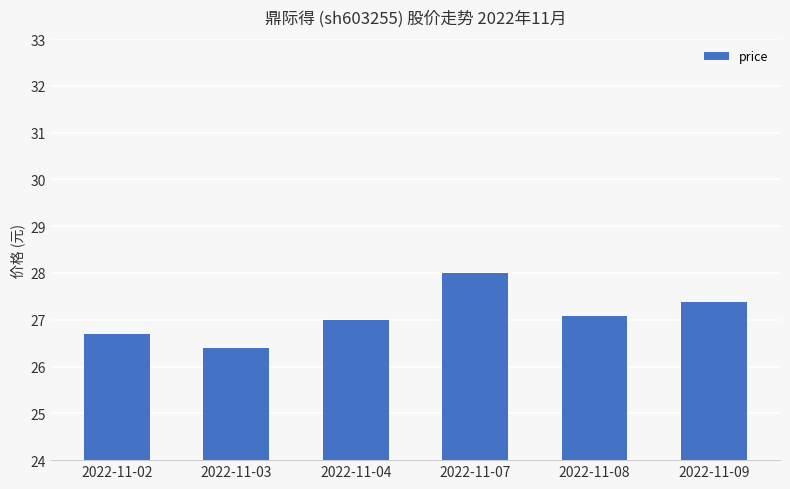

Reading left to right, list all the values displayed in this chart.

2022-11-02=26.7	2022-11-03=26.4	2022-11-04=27.0	2022-11-07=28.0	2022-11-08=27.1	2022-11-09=27.4